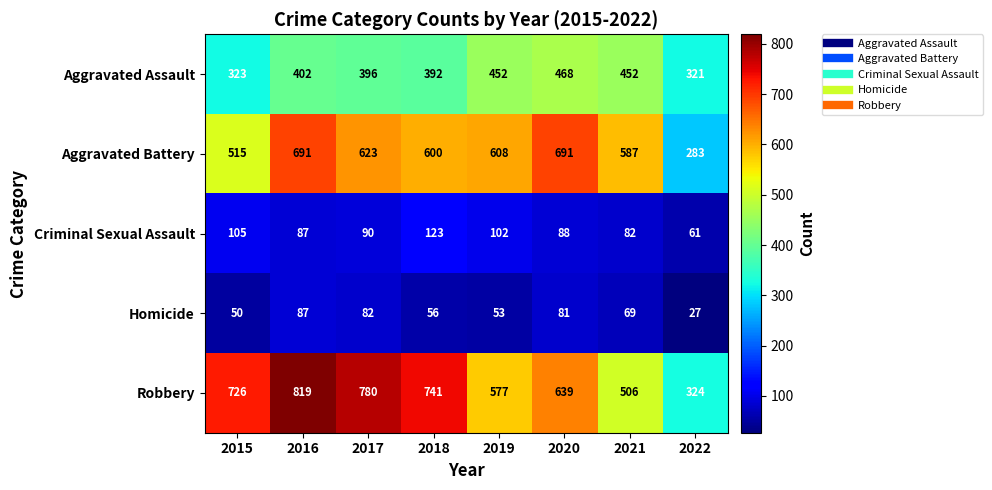

At which label does Criminal Sexual Assault first exceed 90?

2015